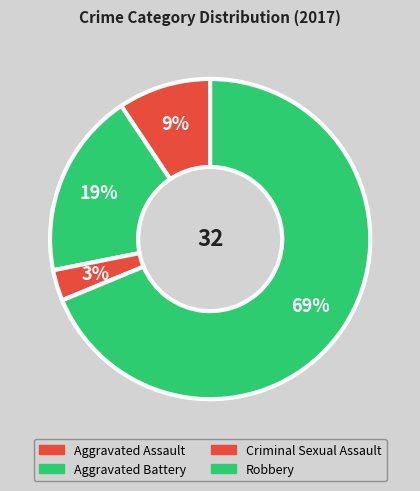

What is the change in value from Aggravated Battery to Robbery?

+16